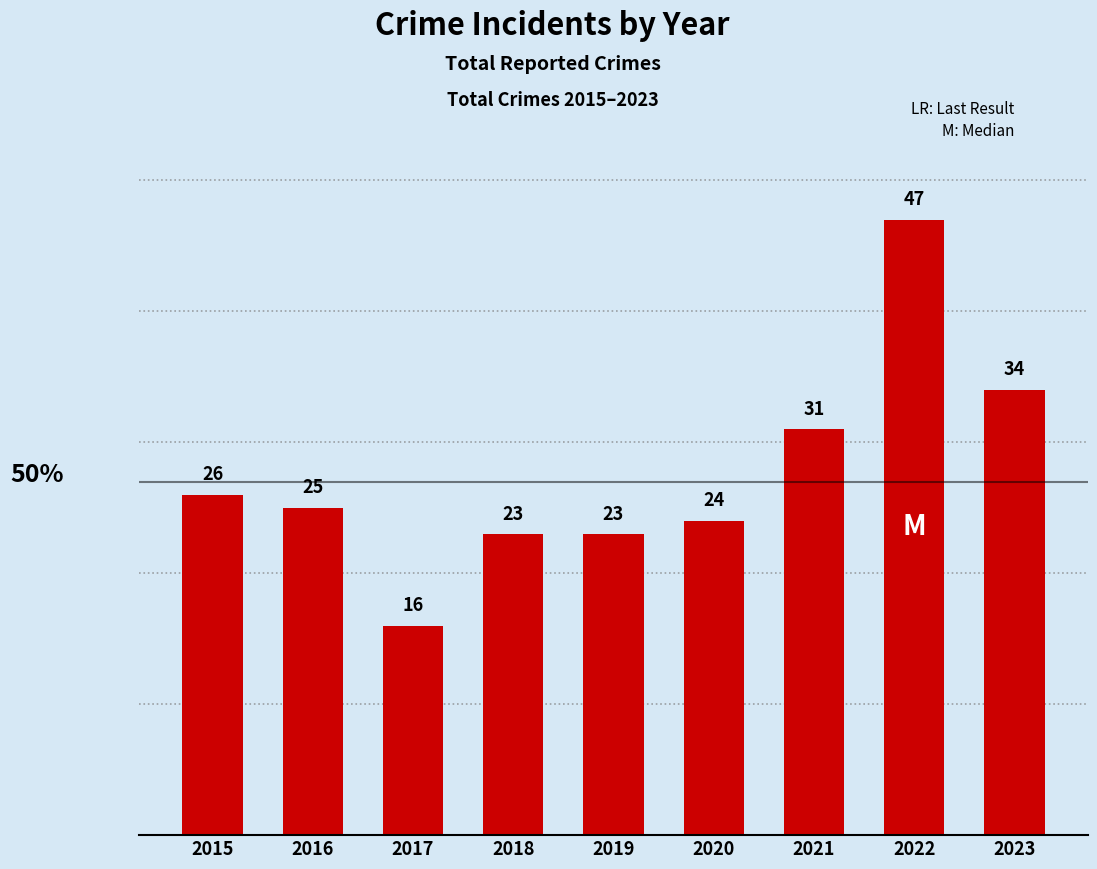

Where does the data first go above 25?

2015